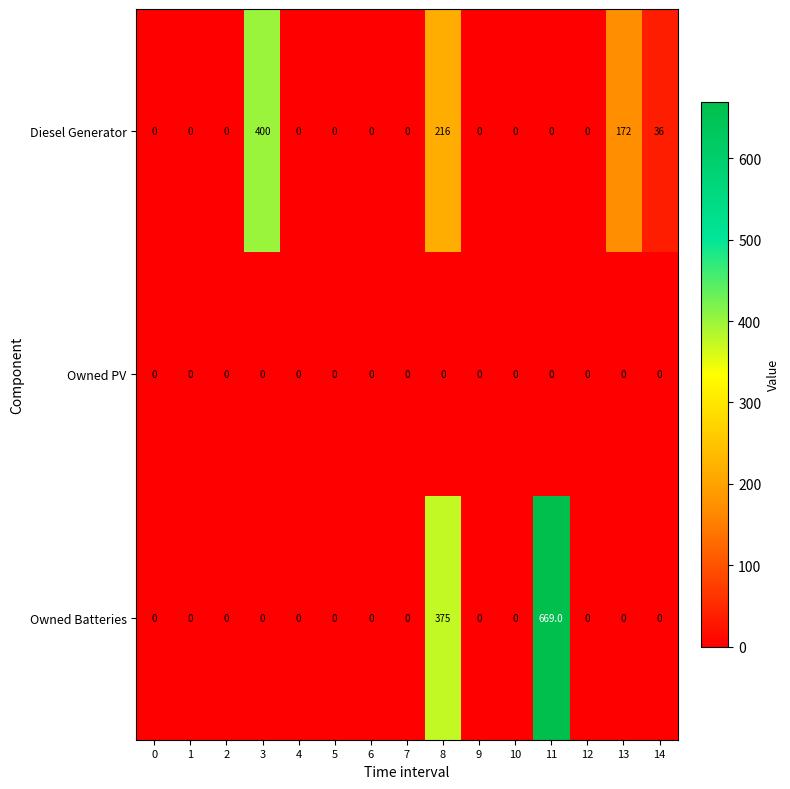

Rank the series by their maximum value, from highest to lowest.

Owned Batteries, Diesel Generator, Owned PV